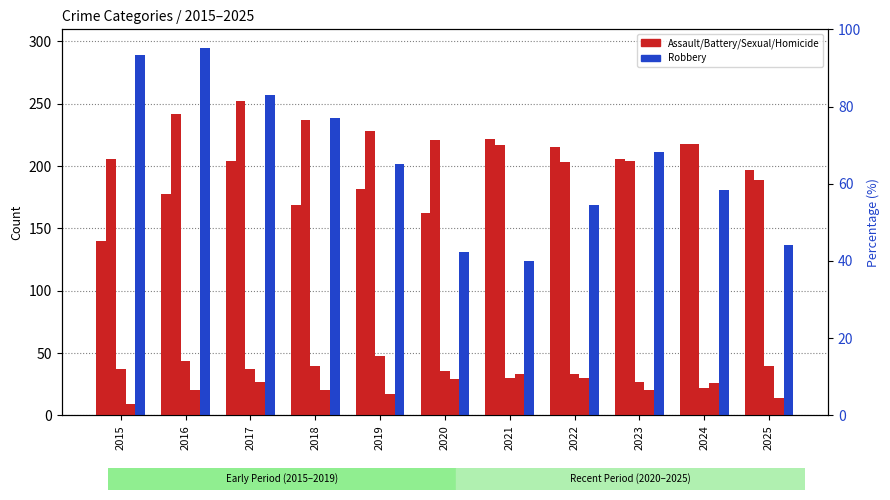

What is the difference between the maximum and minimum values in the Aggravated Battery series?

63